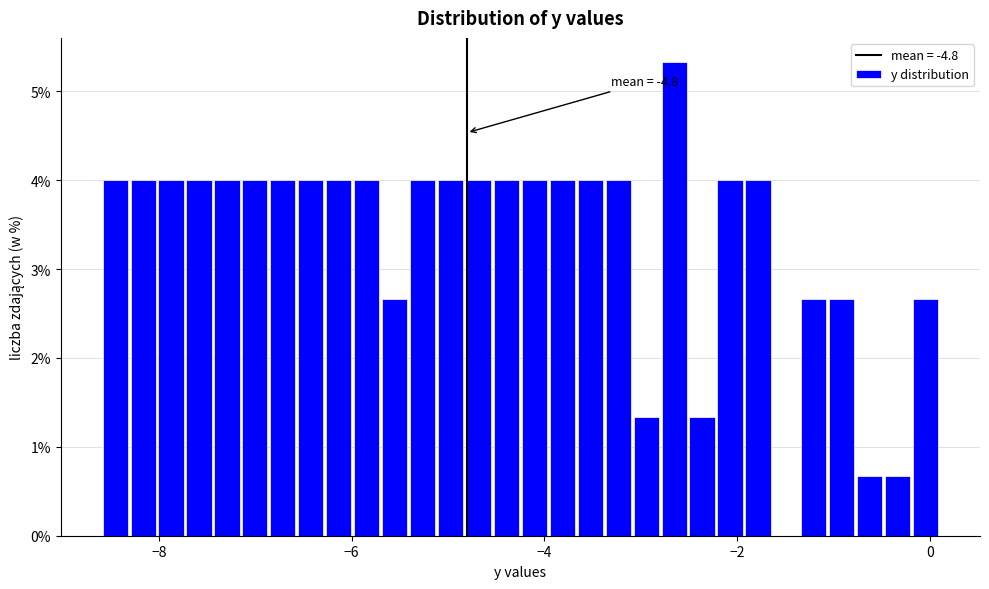

Read against the x-axis, roughly where is the centre of the tallest bar?

-2.6